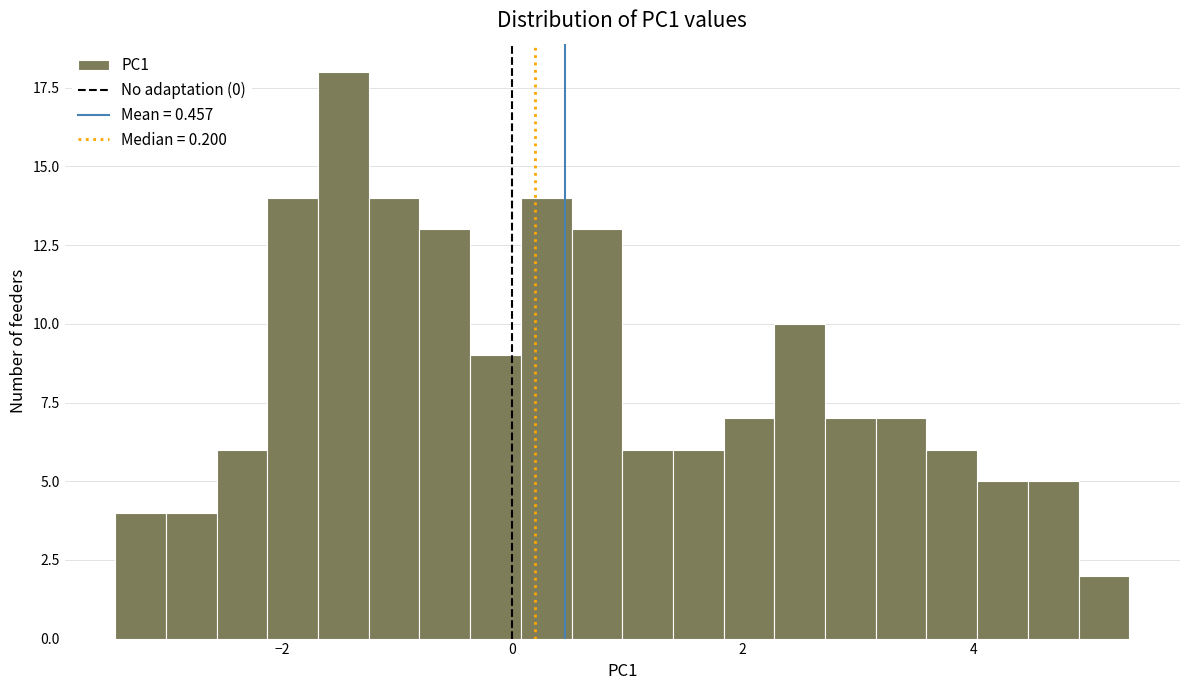

Around what value on the x-axis is the tallest bar? Give the approximate position of its centre, as read against the axis.

-1.4